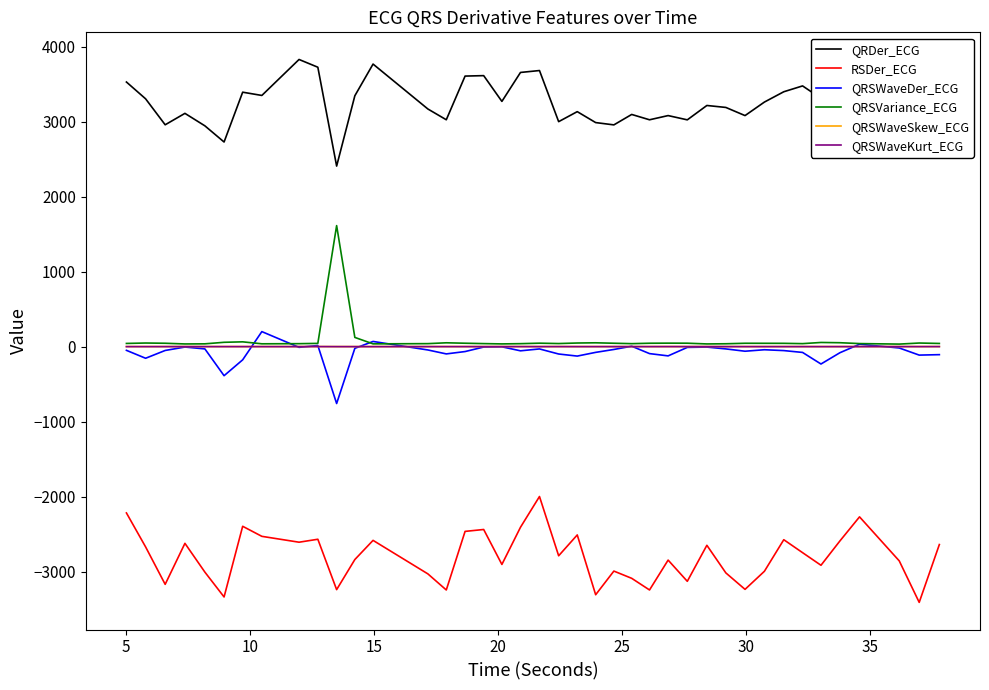

Which series has the largest total across all categories?

QRDer_ECG